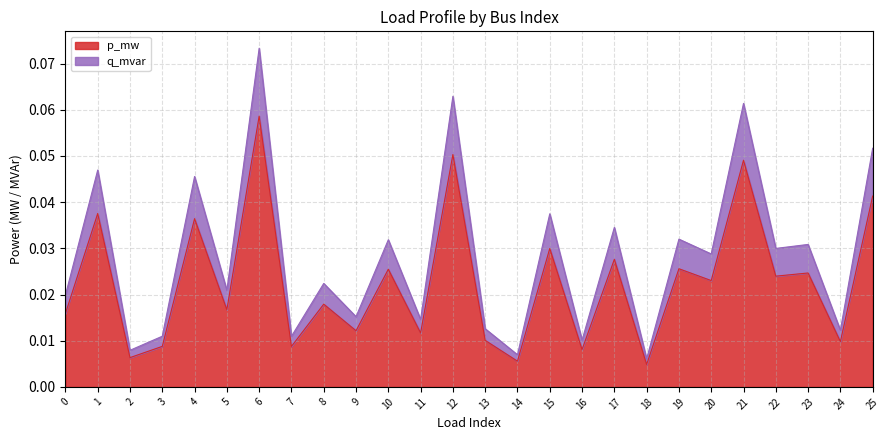

True or false: q_mvar and p_mw intersect in this chart.

False